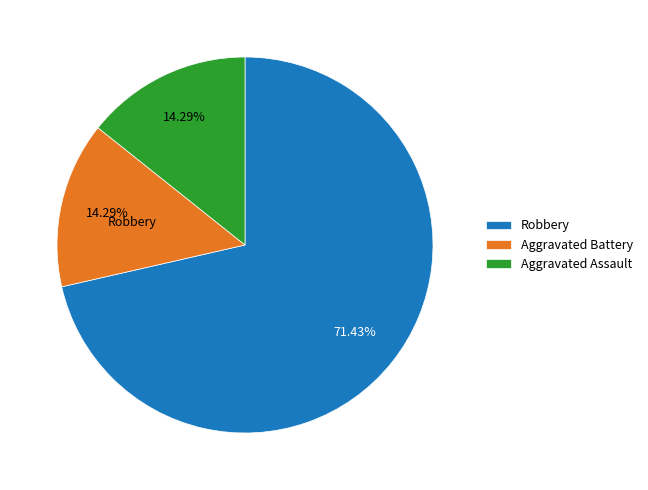

To the nearest percent, what portion does Aggravated Battery represent?

14%